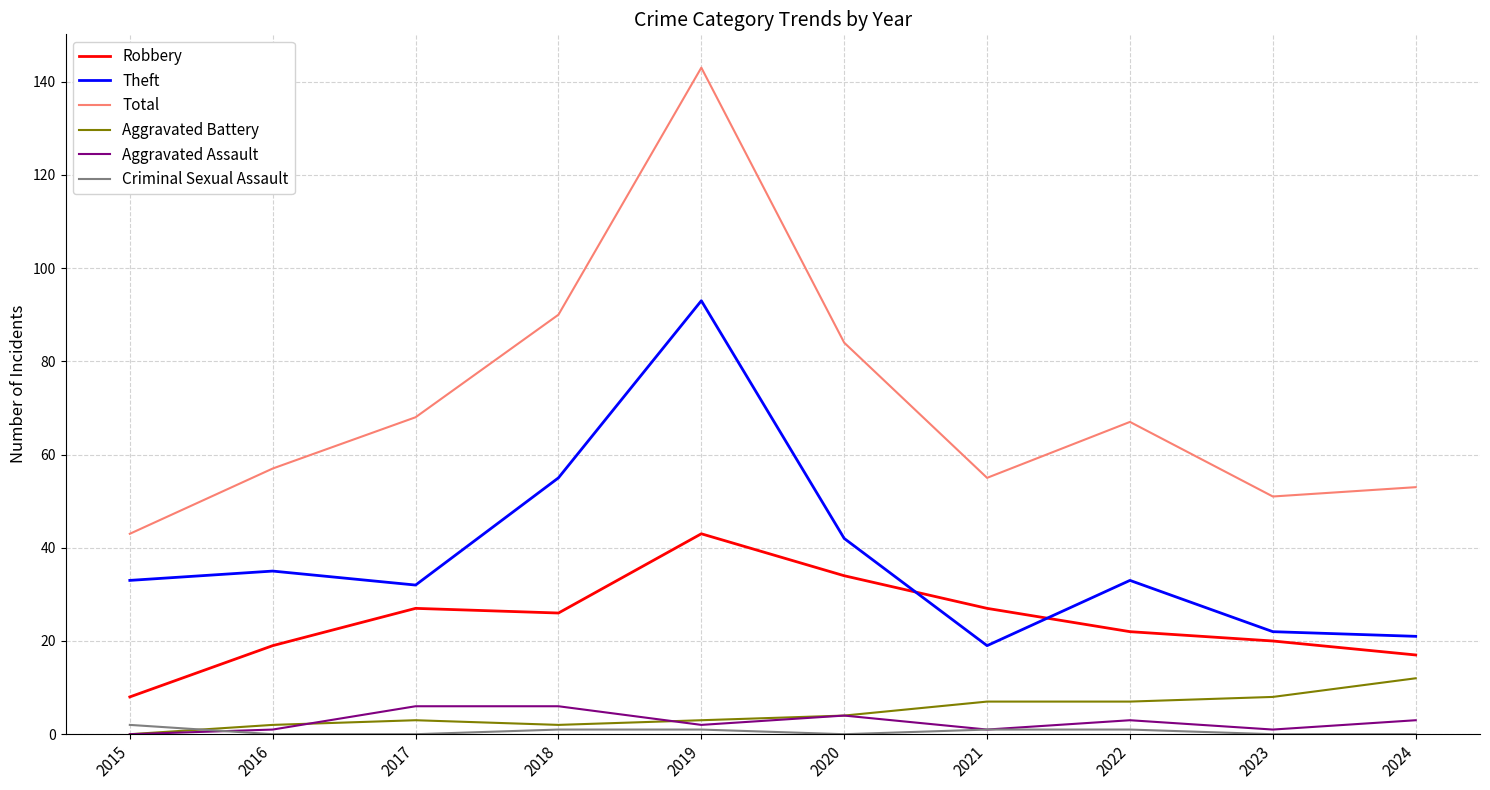

The Robbery series shows 8 at 2015. True or false?

True